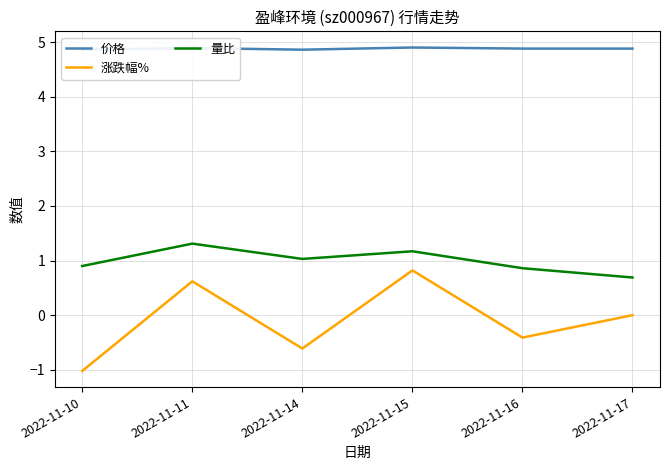

At which category does 量比 reach its first local peak?

2022-11-11